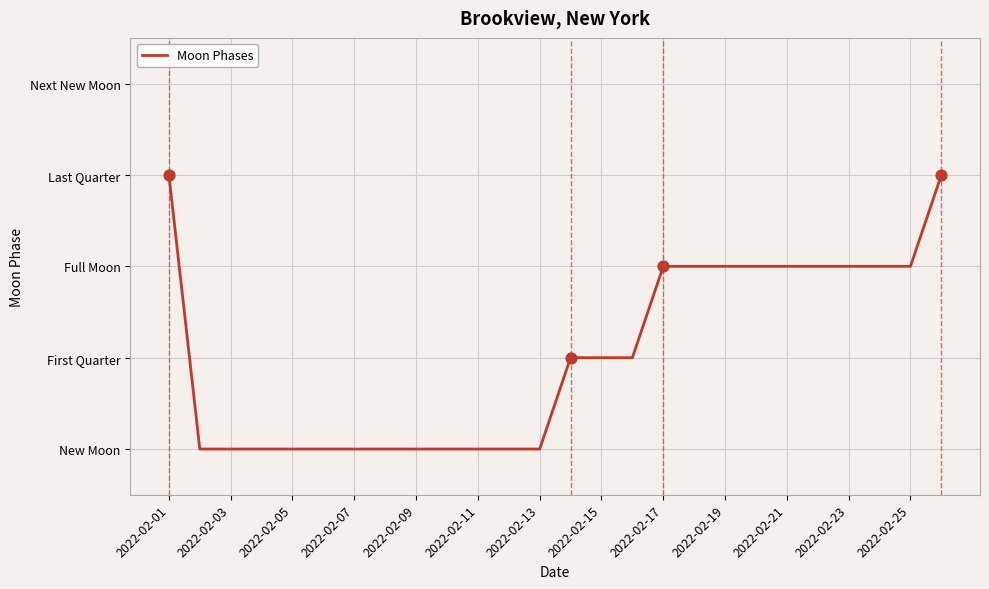

Is this an area chart (filled region under the line)?

No